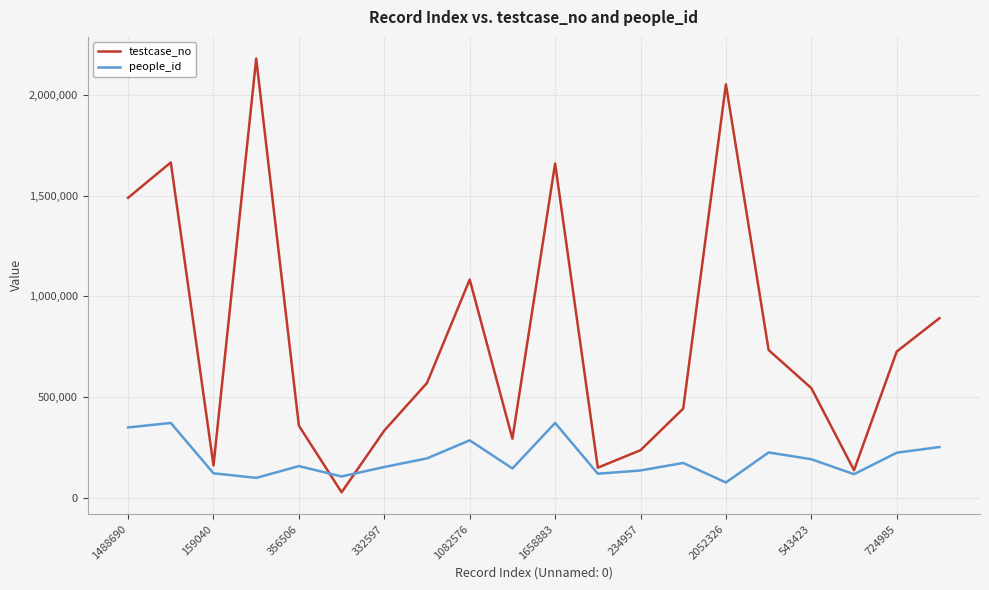

What is the maximum value for people_id?

370270